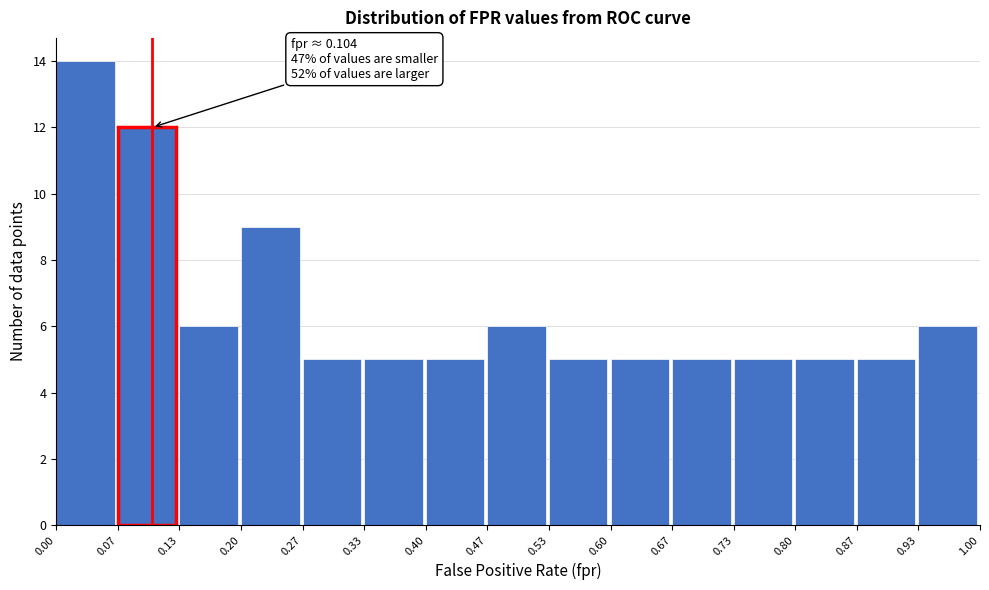

Which range on the x-axis has the tallest bar?

0.00 to 0.07